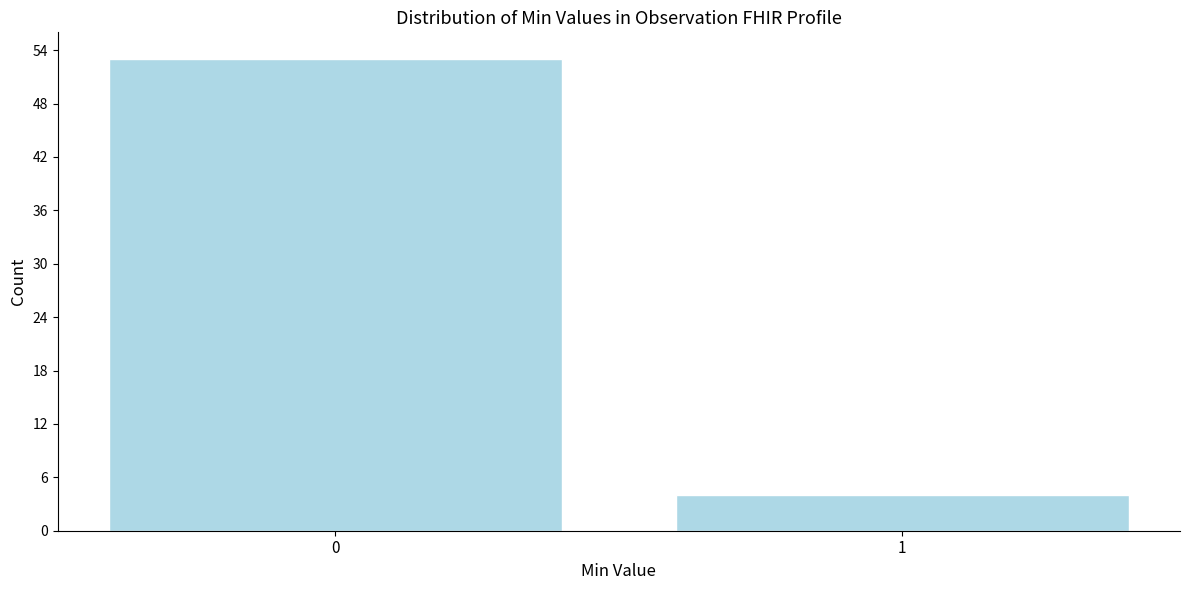

Reading left to right, what are all the values shown in this chart?

53	4